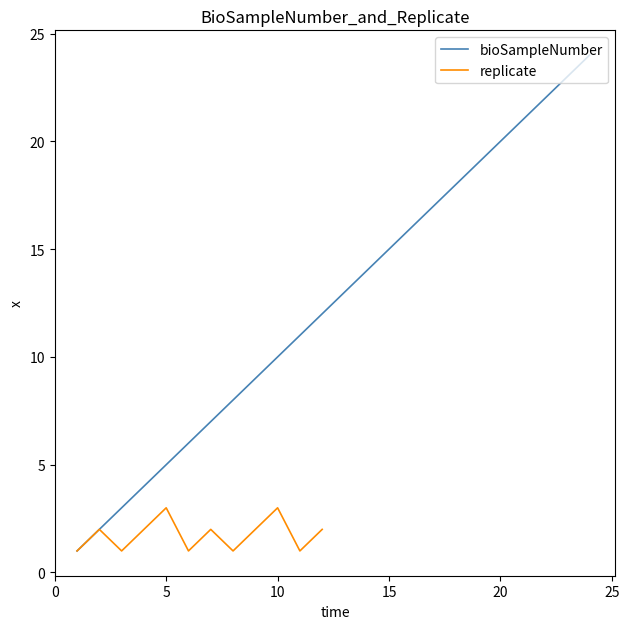

What is the change in value from 6 to 14?

+8